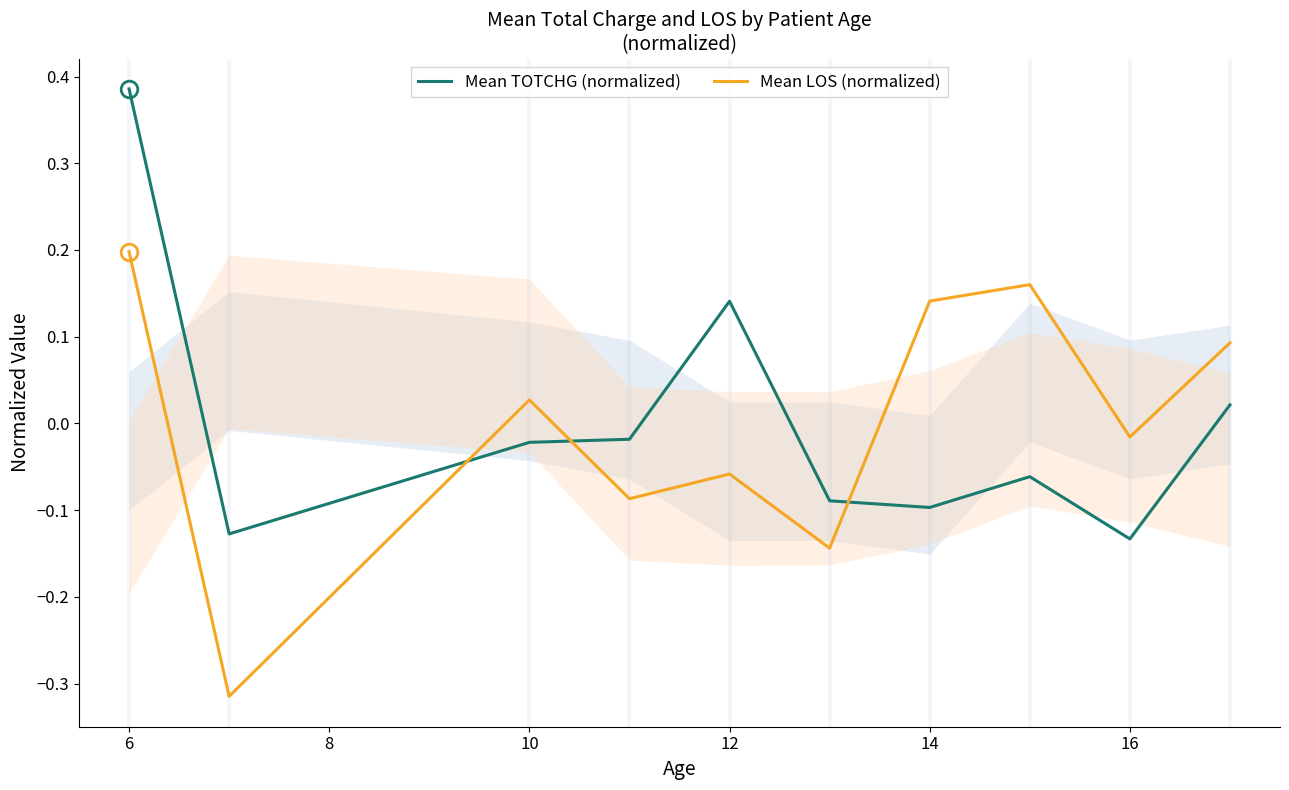

Which series ends up on top after the final intersection of Mean TOTCHG (normalized) and Mean LOS (normalized)?

Mean LOS (normalized)